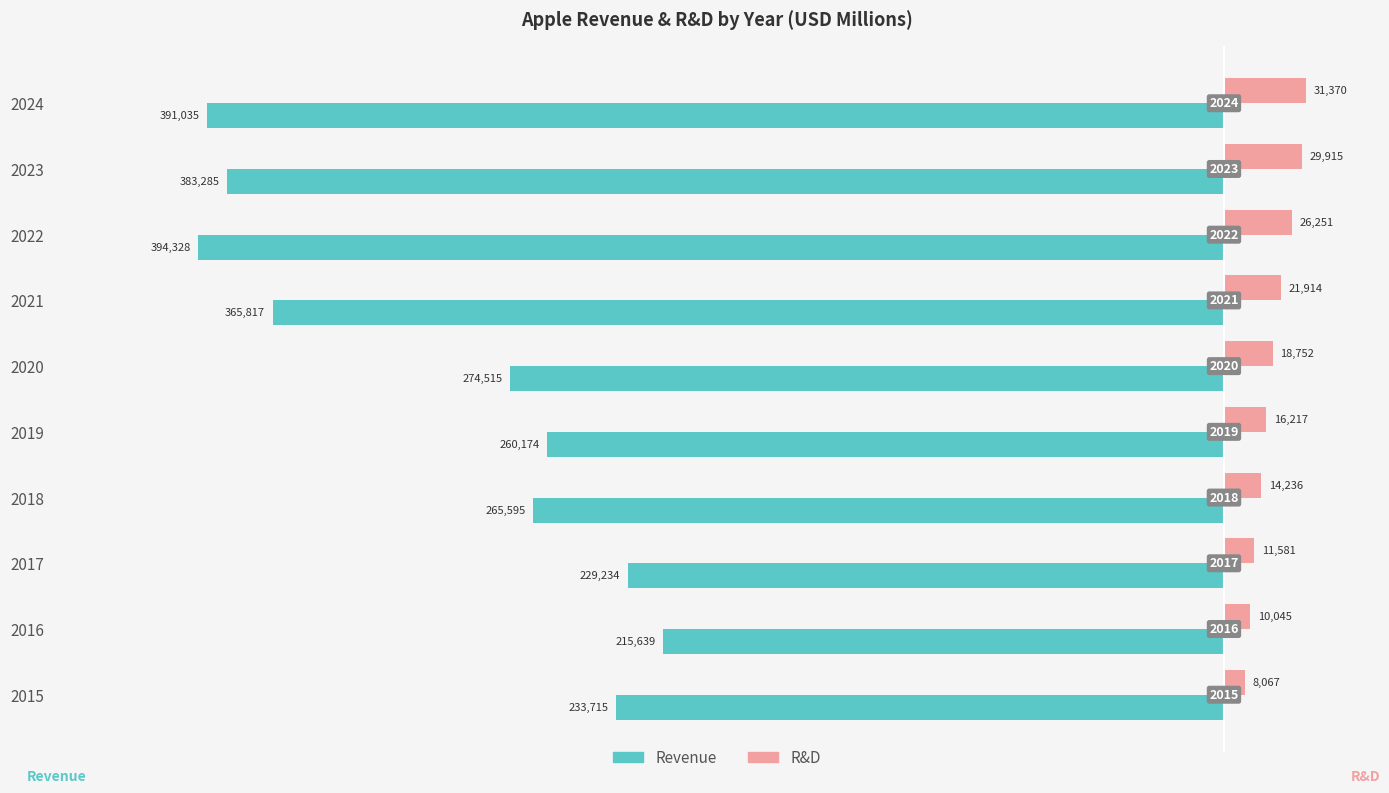

What are all the series names shown in the legend?

Revenue, R&D